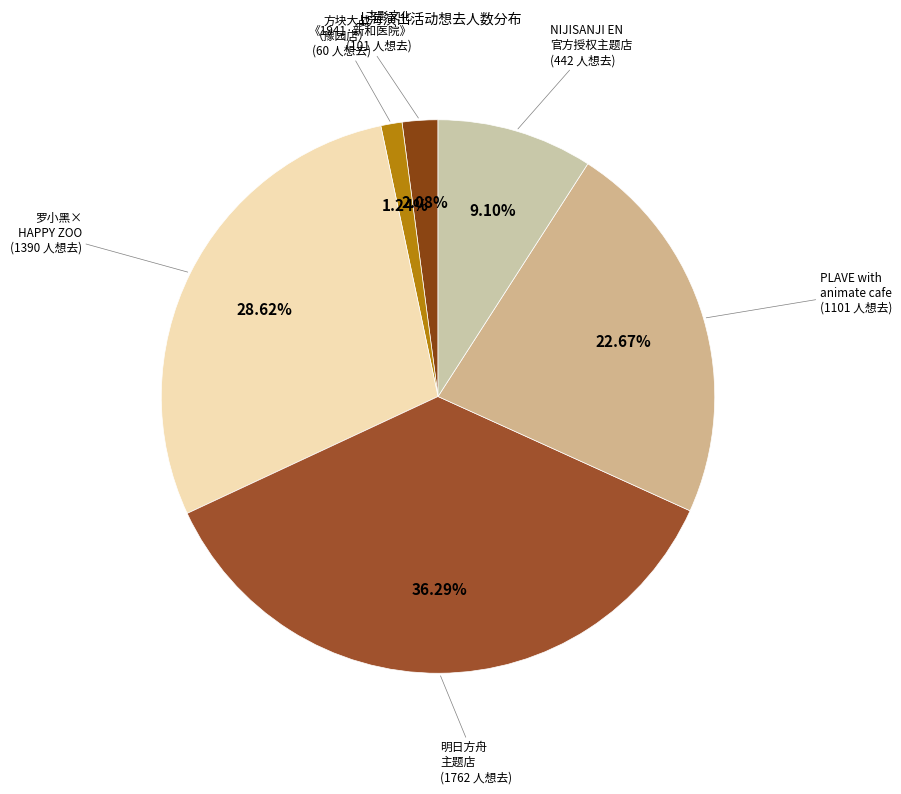

Count the number of slices in the pie.

6